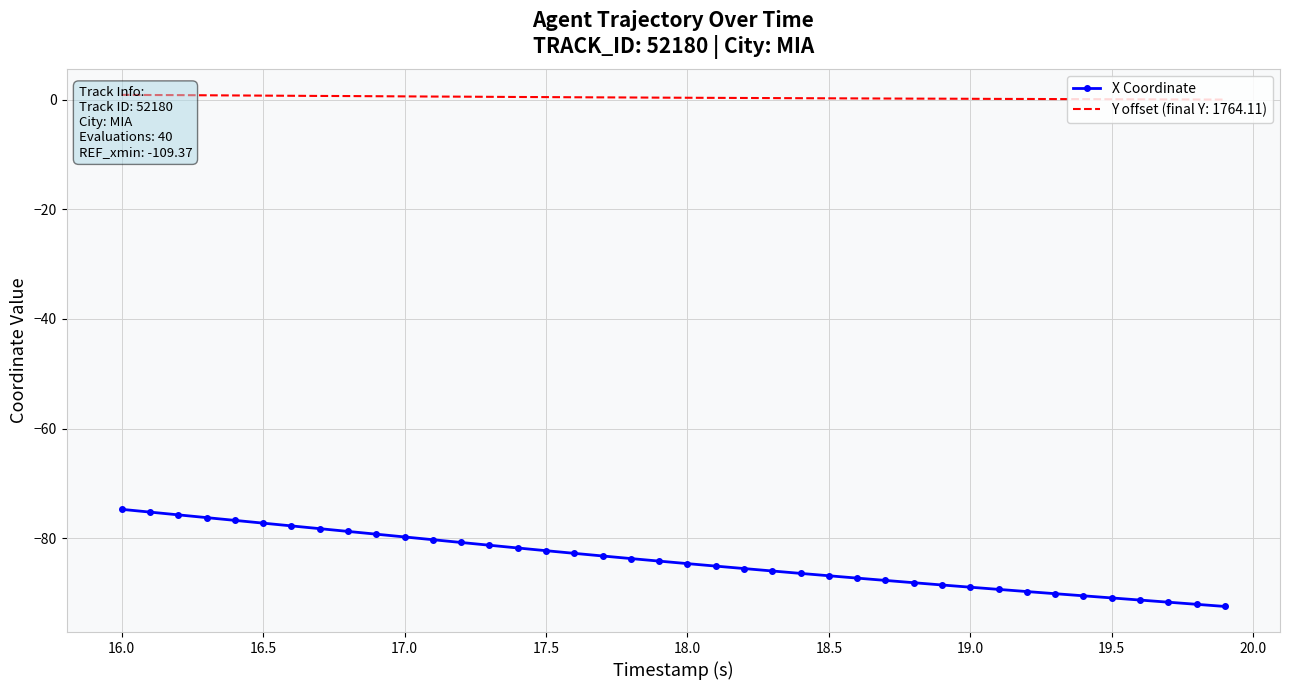

What is the highest value of the X Coordinate series?

-74.7